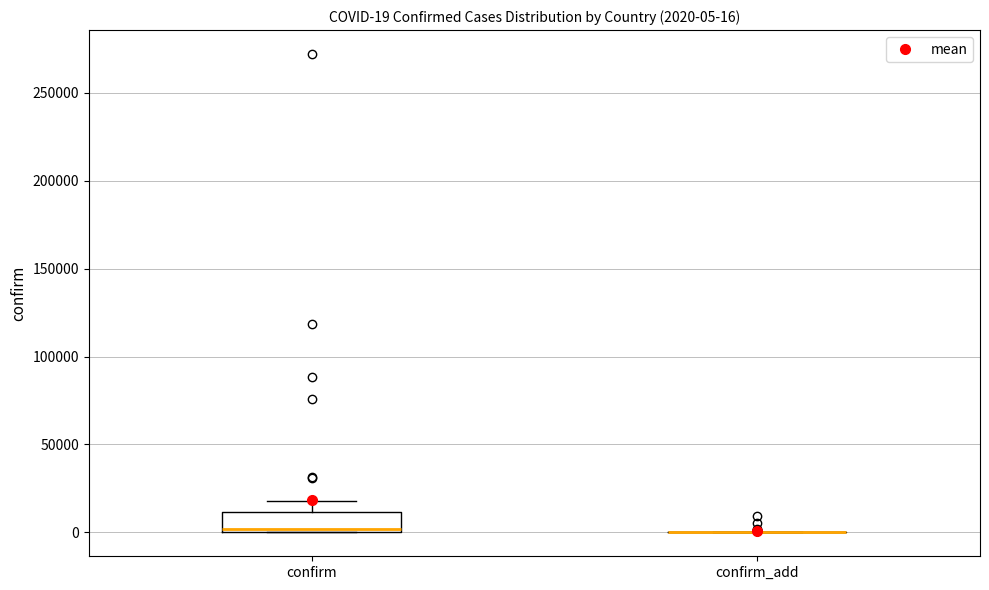

Which box is the tallest, from its lower edge to its upper edge?

confirm